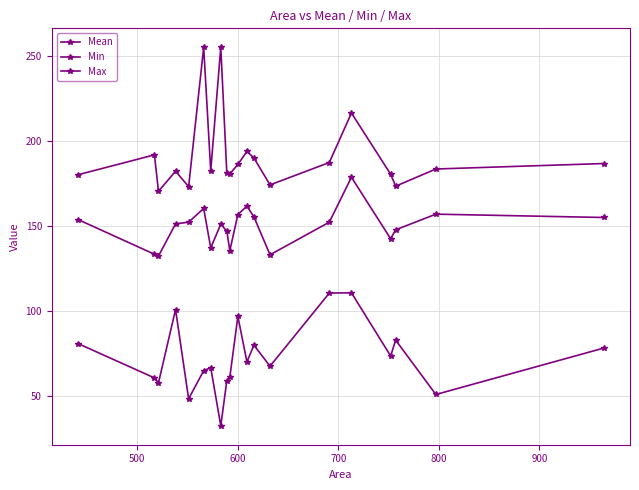

Count the number of categories in the chart.

20